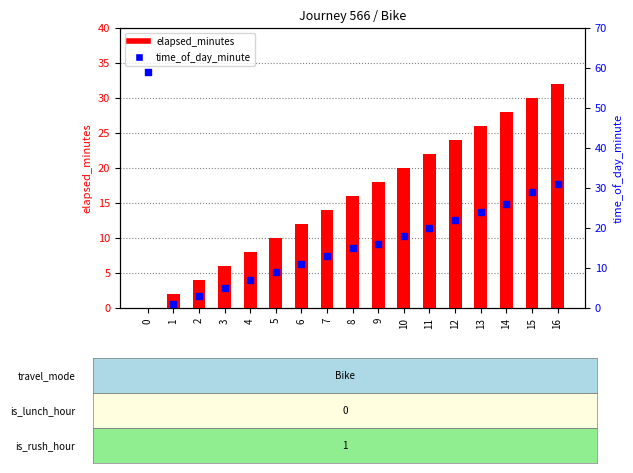

Which series contains the lowest Y value?

elapsed_minutes